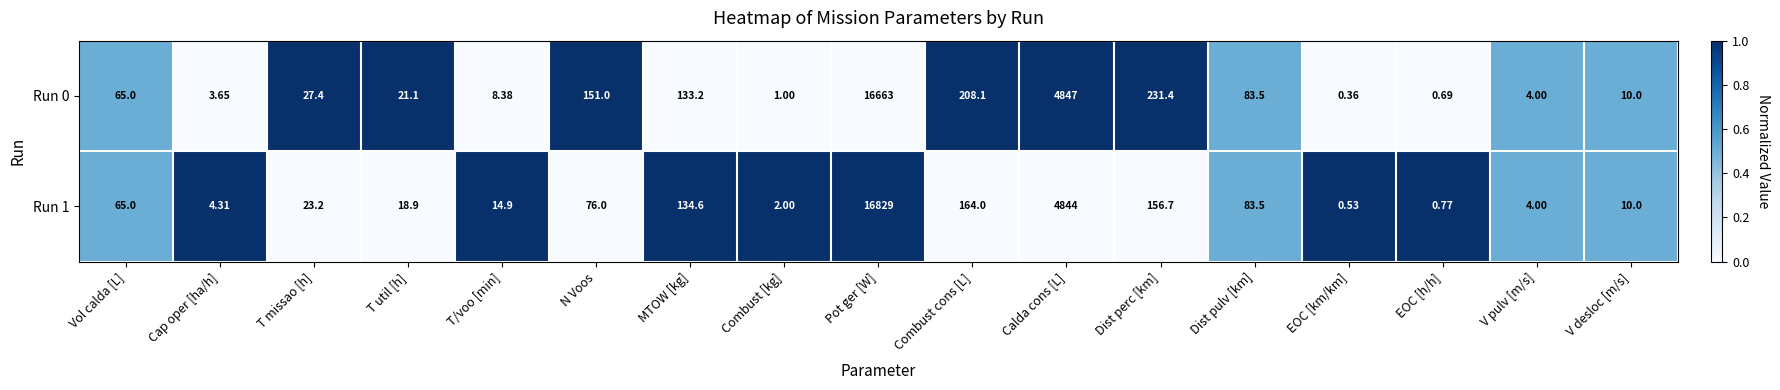

At which category is the sum across all series the highest?

Pot ger [W]